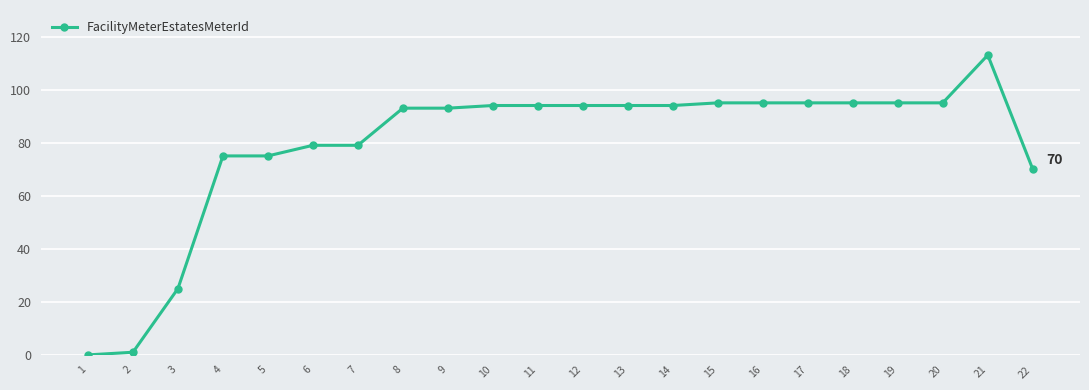

Which category has the highest value across all series?

21